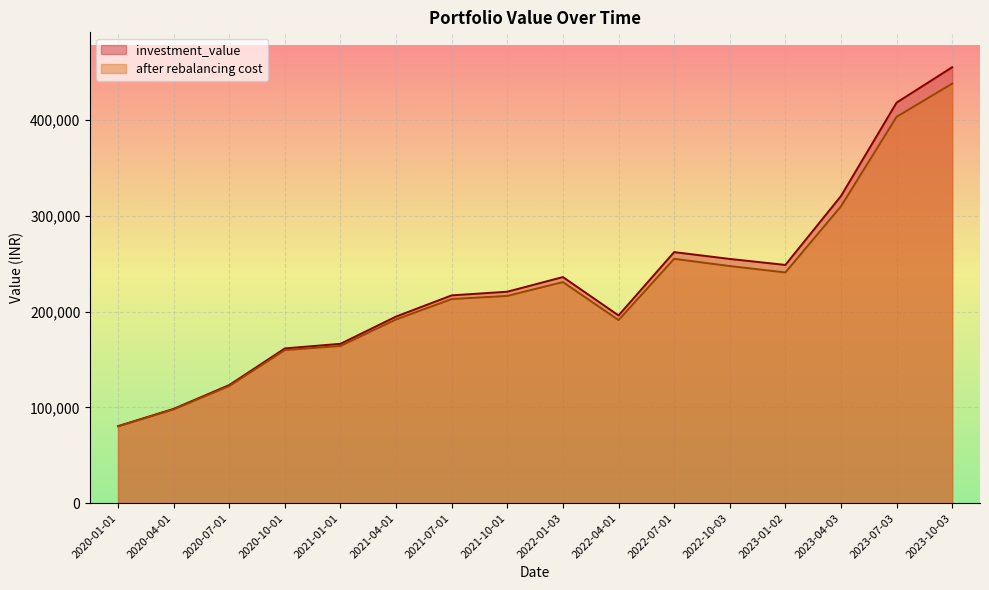

In after rebalancing cost, how many points are lower than both neighbors (excluding endpoints)?

2